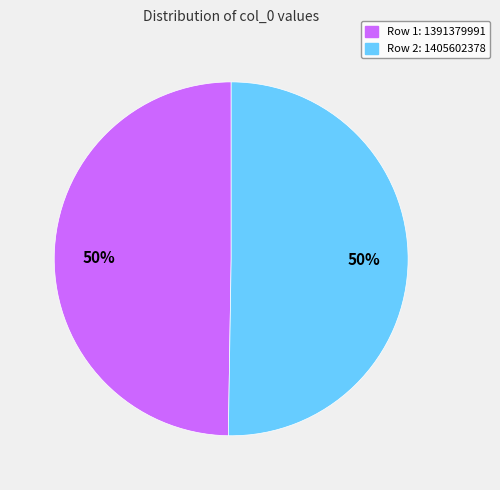

To the nearest percent, what percentage of the pie is Row 1: 1391379991?

50%